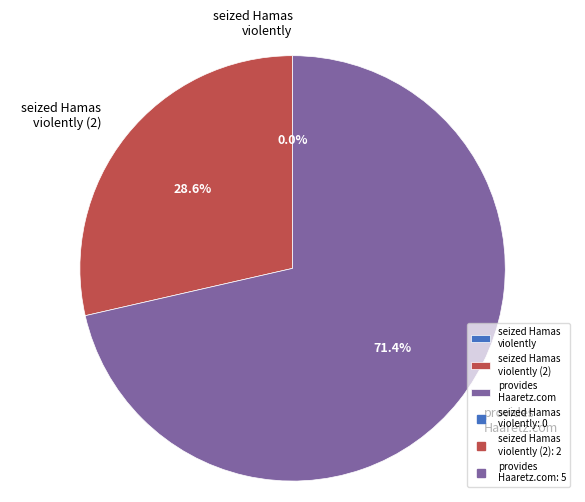

Do seized Hamas violently Gaza forces loyal and provides Haaretz.com coverage extensive together represent more than half of the pie?

Yes